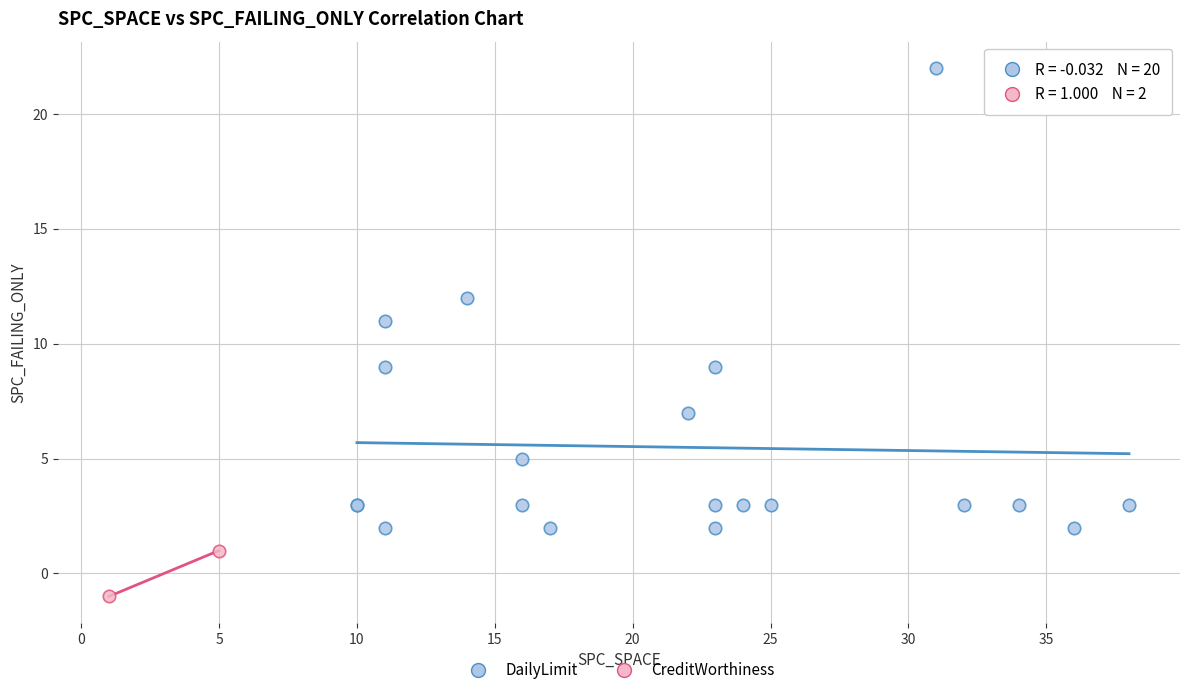

What are all the series names shown in the legend?

DailyLimit, CreditWorthiness